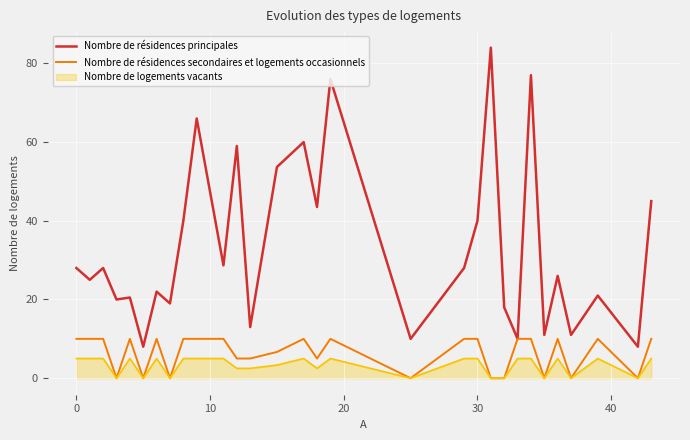

Rank the series by their maximum value, from highest to lowest.

Nombre de résidences principales, Nombre de résidences secondaires et logements occasionnels, Nombre de logements vacants